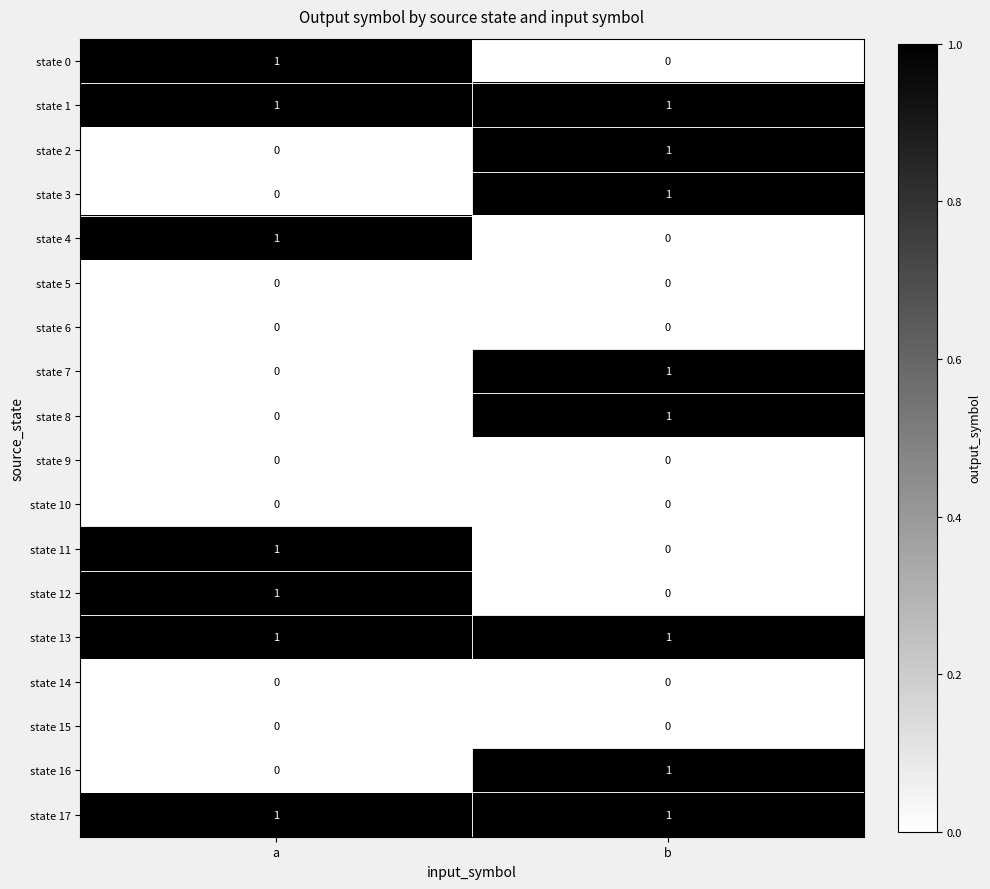

Rank the categories by state 2 value from lowest to highest.

a, b